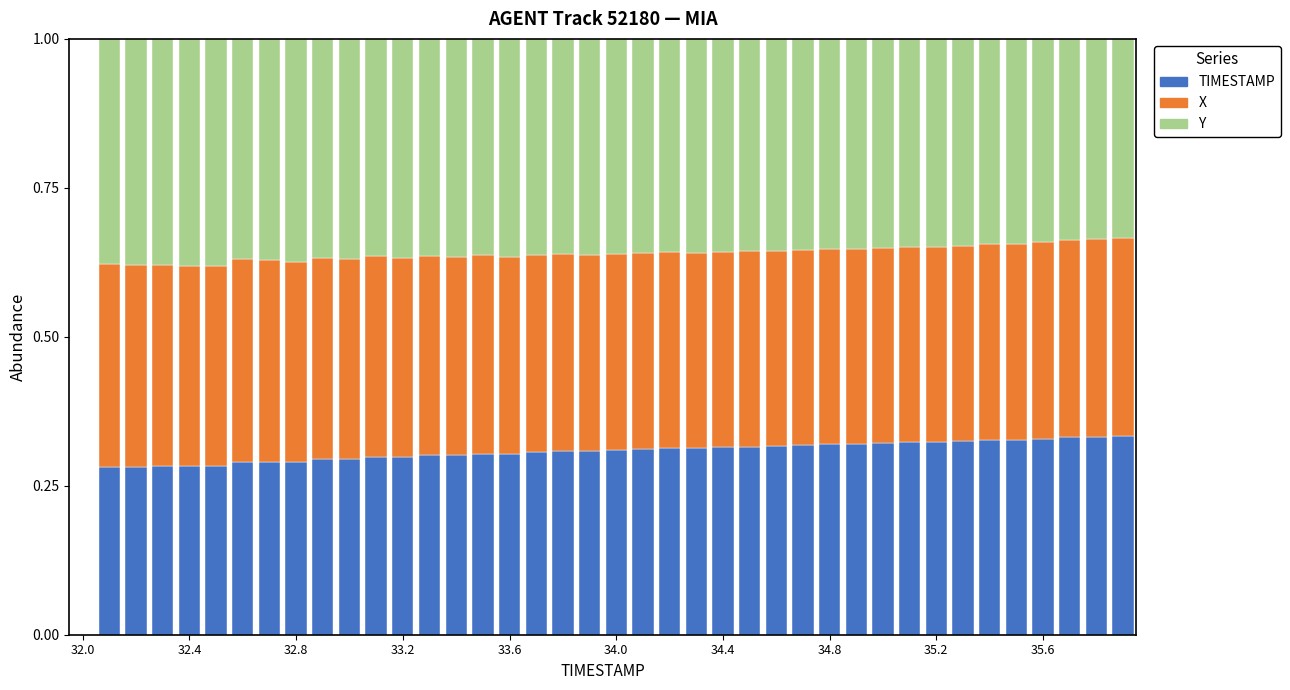

What is the sum of all TIMESTAMP values?

12.0